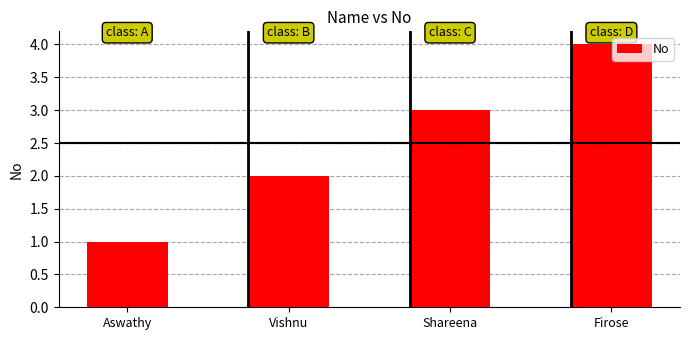

List the labels in order of value, largest first.

Firose, Shareena, Vishnu, Aswathy